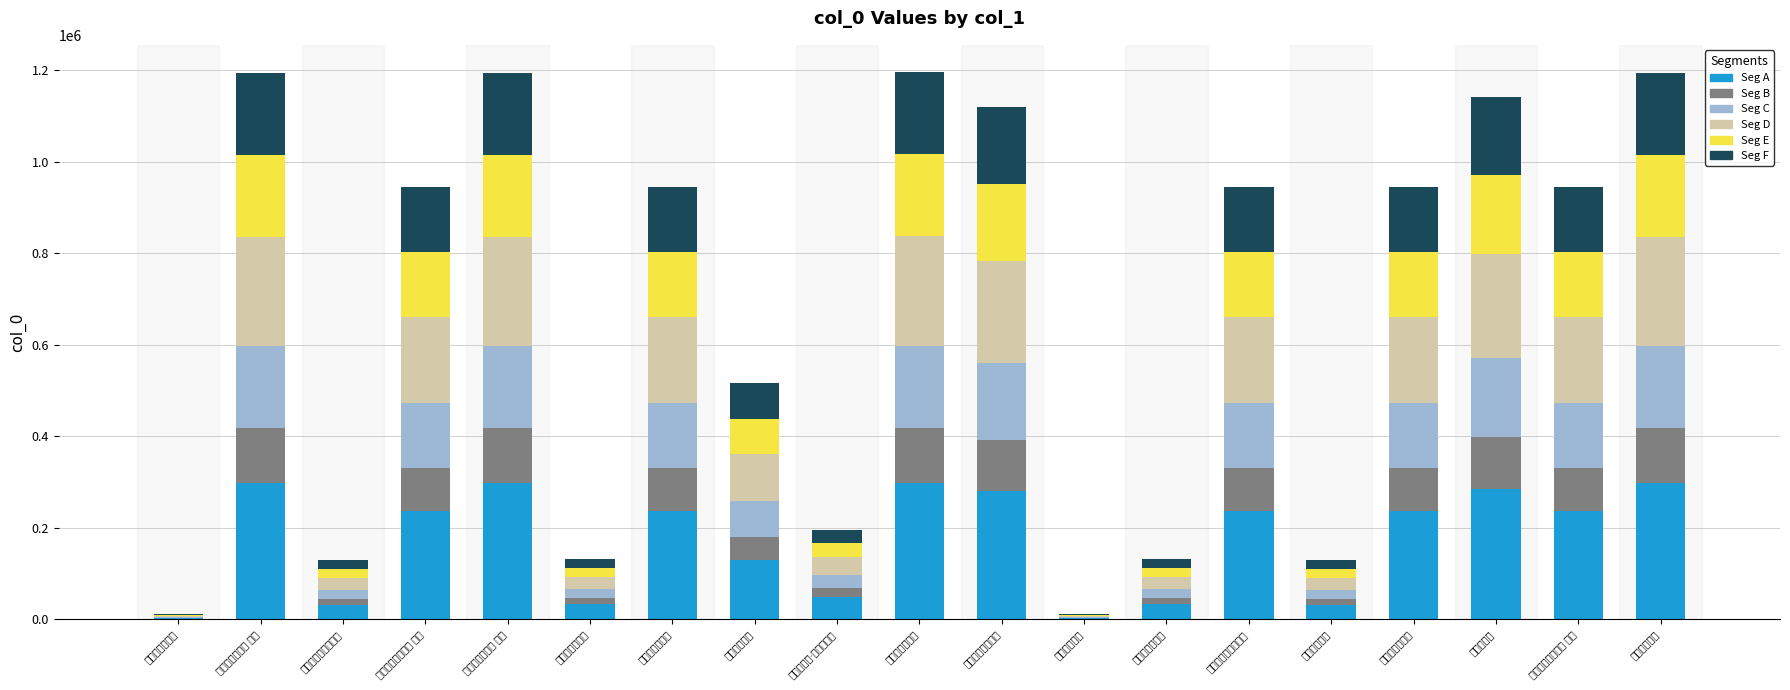

What is the difference between the Seg E values at 敬报孙常州二首 其二 and 敬报孙常州二首 其一?

0.1